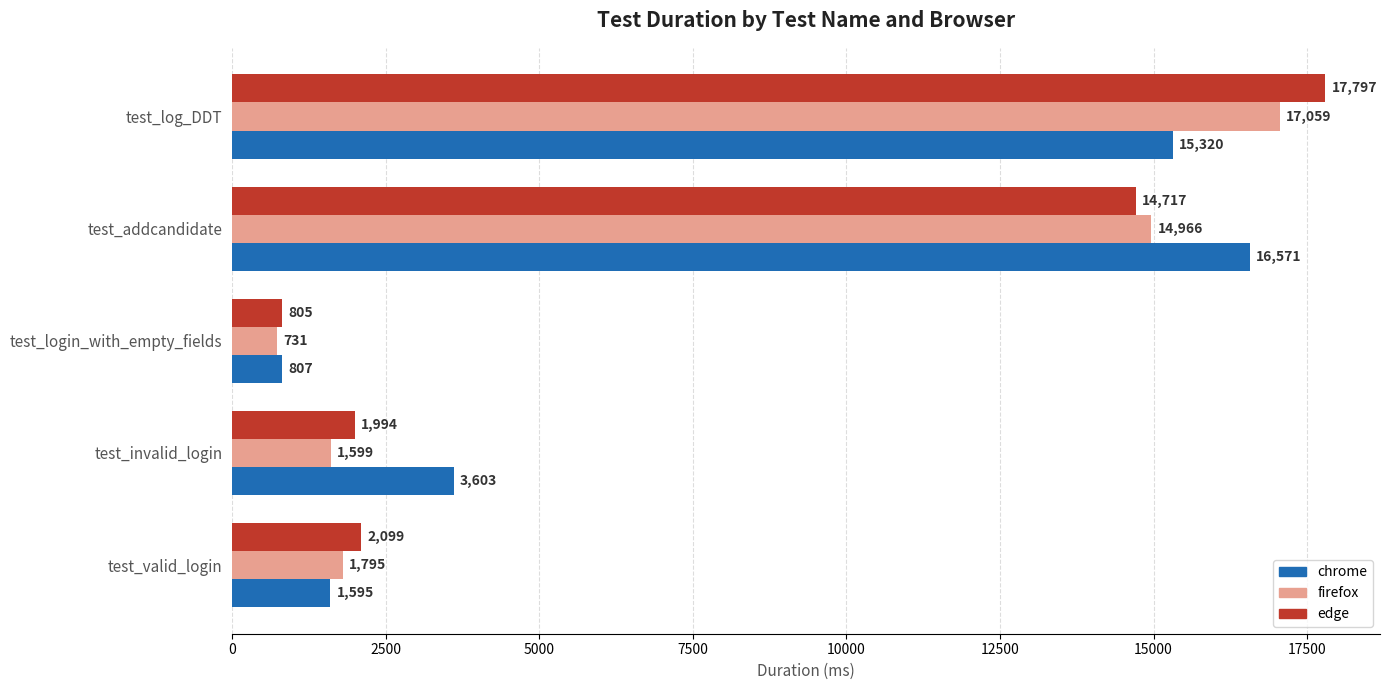

What is the lowest value of the chrome series?

807